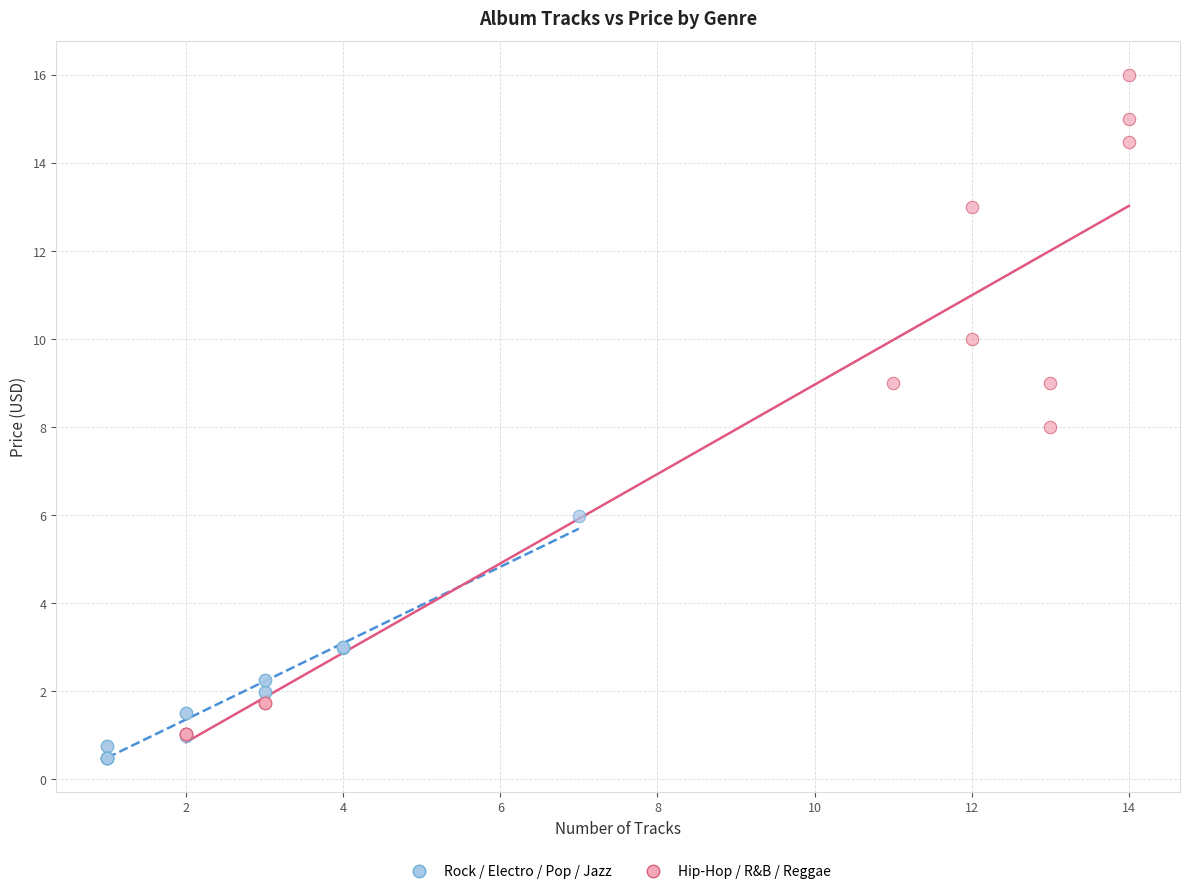

Which series has the largest Y range (max minus min)?

Hip-Hop / R&B / Reggae